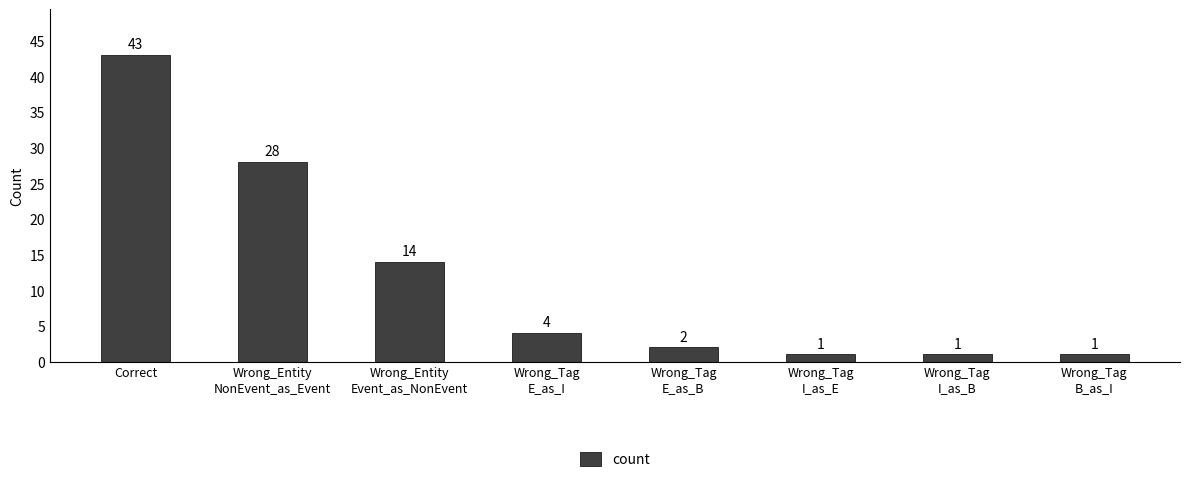

The value at Correct is 63. True or false?

False